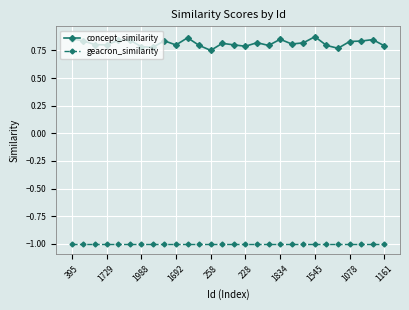

Rank the series by their average value, from highest to lowest.

concept_similarity, geacron_similarity